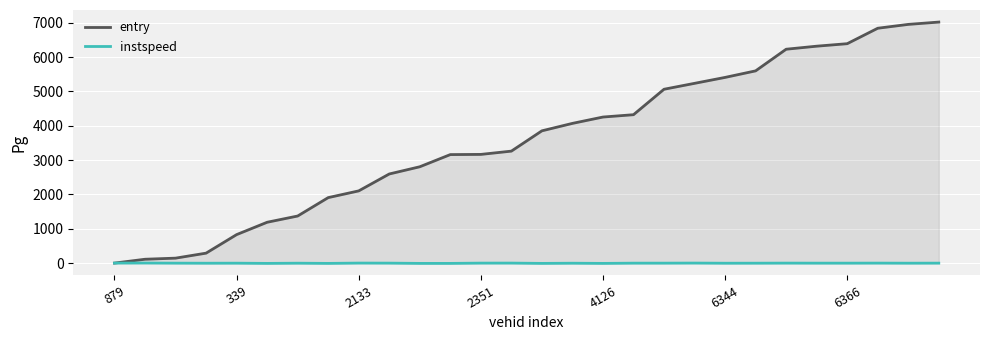

What is the label of the 28th point from the left?

27